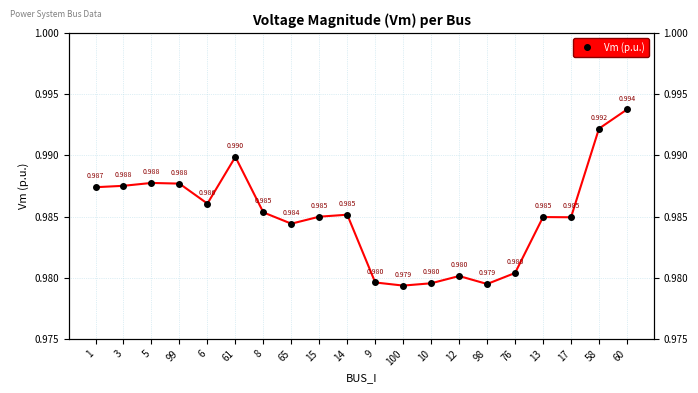

What is the greatest value displayed?

1.0